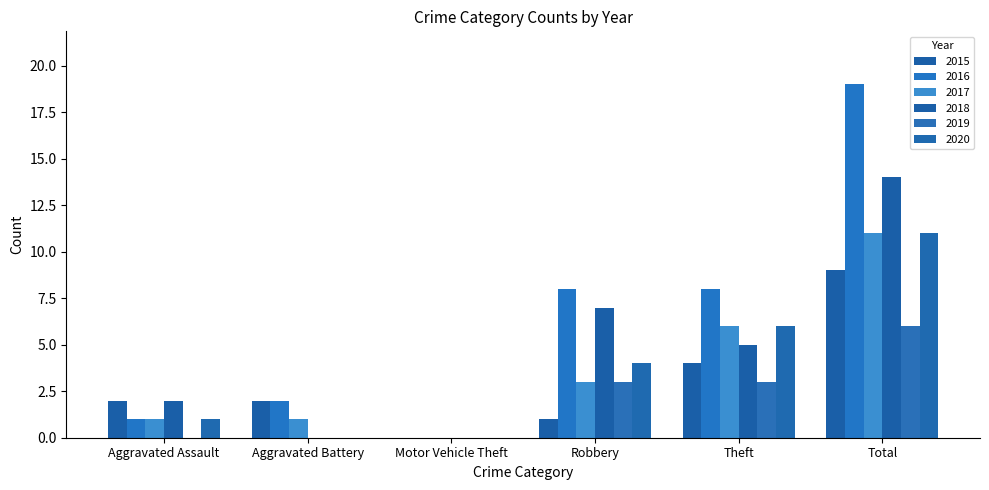

Reading left to right, list all the values displayed in this chart.

2015: 2	2	0	1	4	9
2016: 1	2	0	8	8	19
2017: 1	1	0	3	6	11
2018: 2	0	0	7	5	14
2019: 0	0	0	3	3	6
2020: 1	0	0	4	6	11